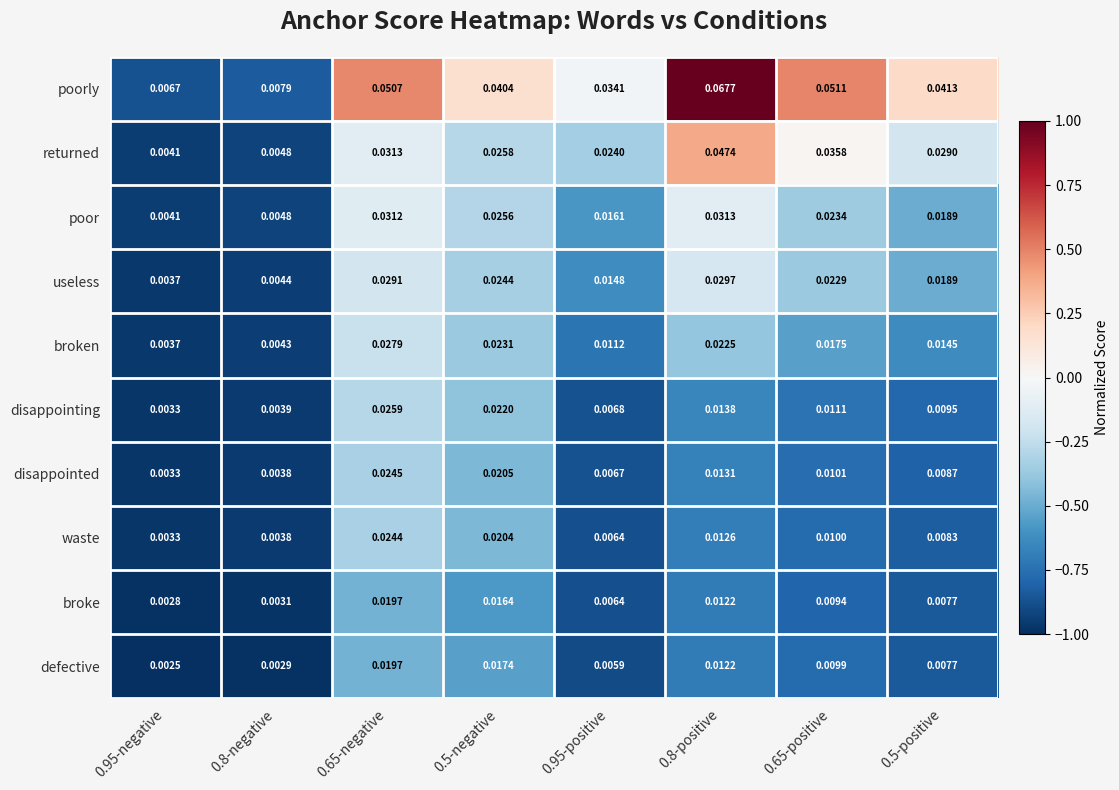

At 0.65-positive, list the series in order from largest to smallest.

poorly, returned, poor, useless, broken, disappointing, disappointed, waste, defective, broke